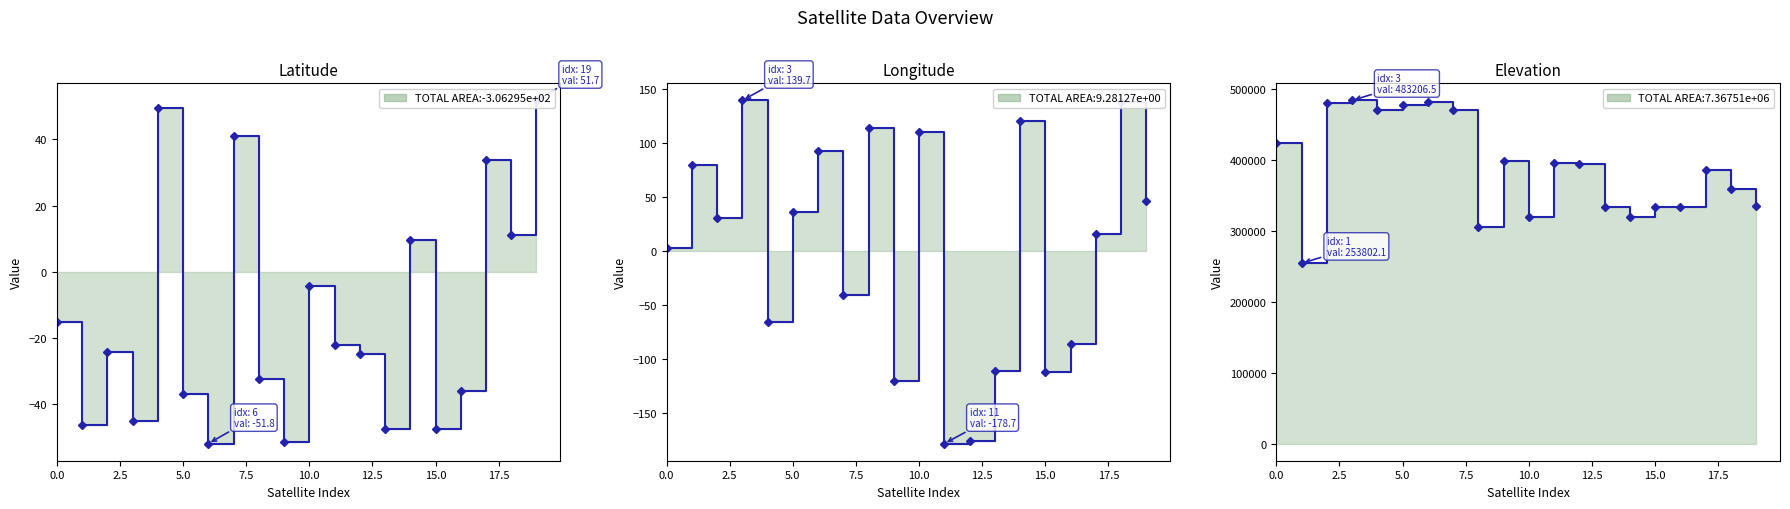

At which label is Latitude closest to 0?

10